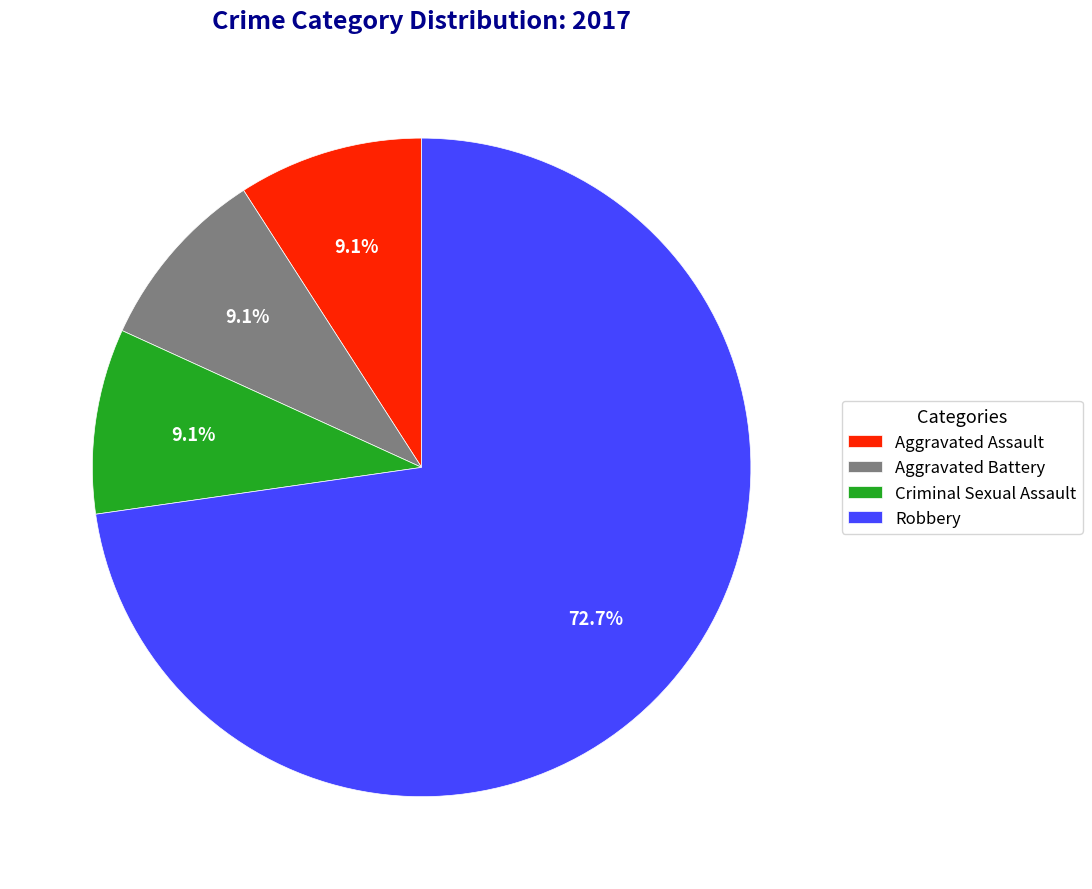

True or false: Aggravated Battery accounts for 1% of the total.

False